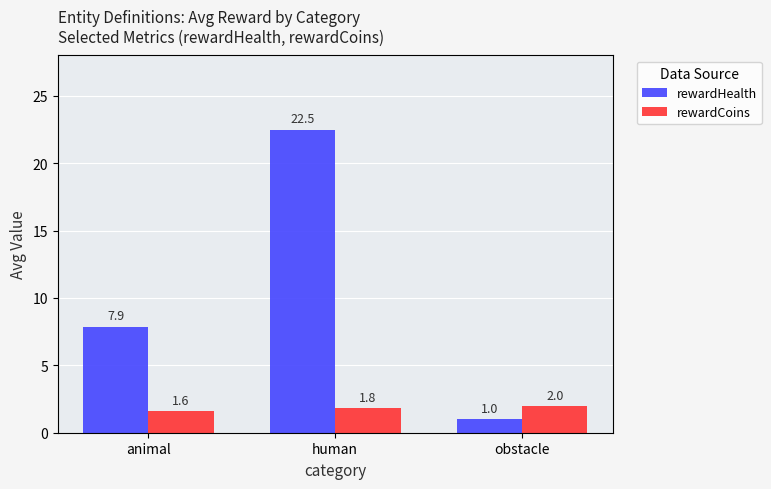

How many bars are there in total?

6